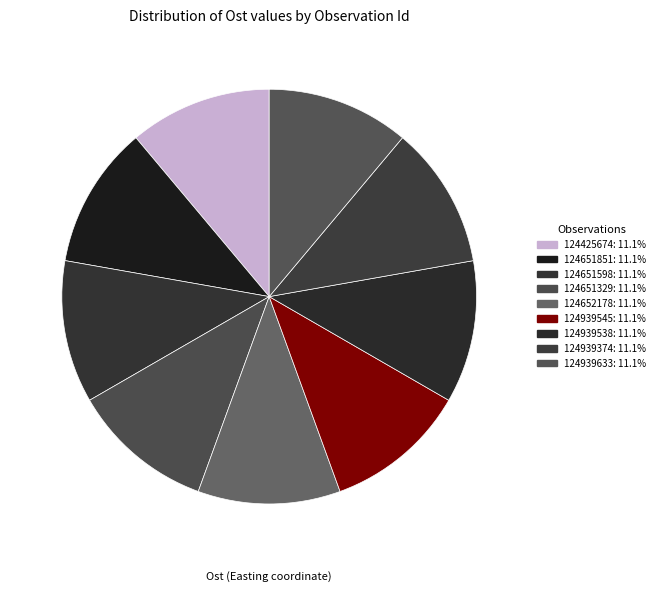

How many slices are in this pie chart?

9